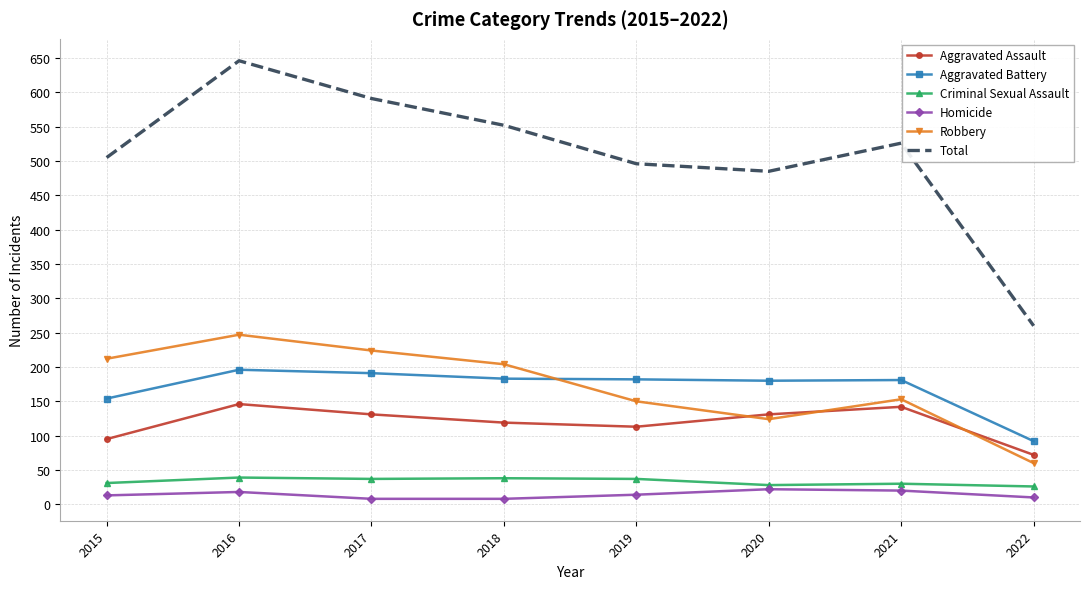

True or false: Aggravated Assault has a value of 146 at 2016.

True